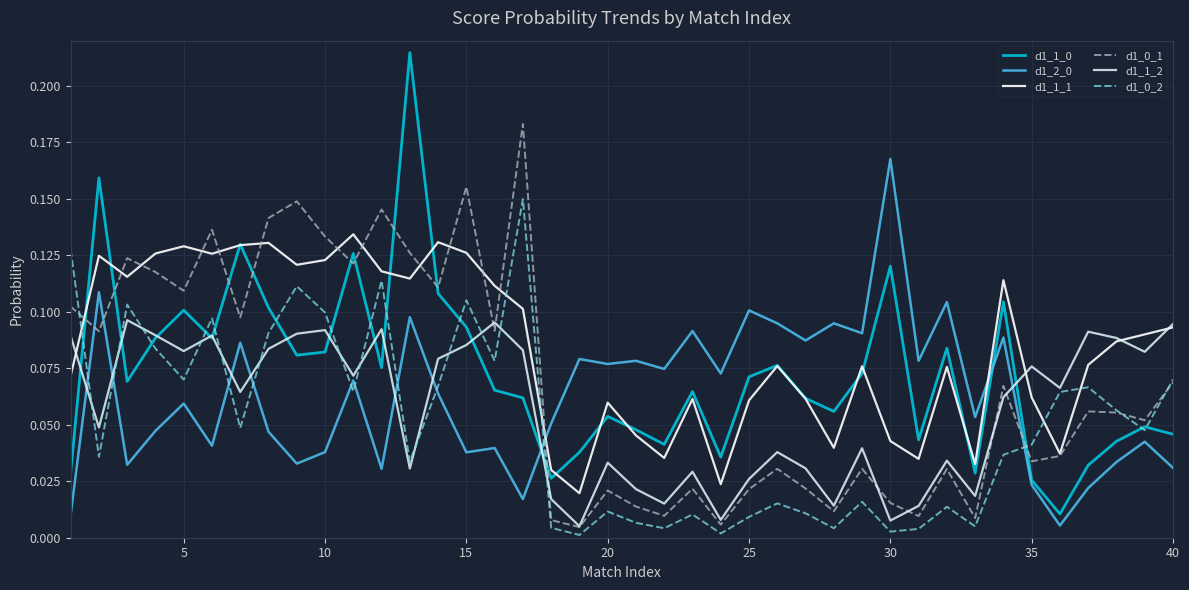

Which category has the lowest value in the d1_1_1 series?

18